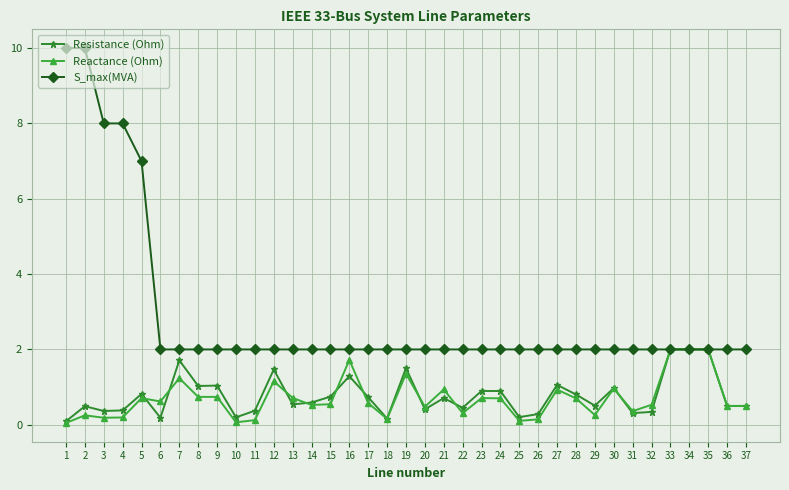

Between 12 and 35, which series saw the biggest shift?

Reactance (Ohm)